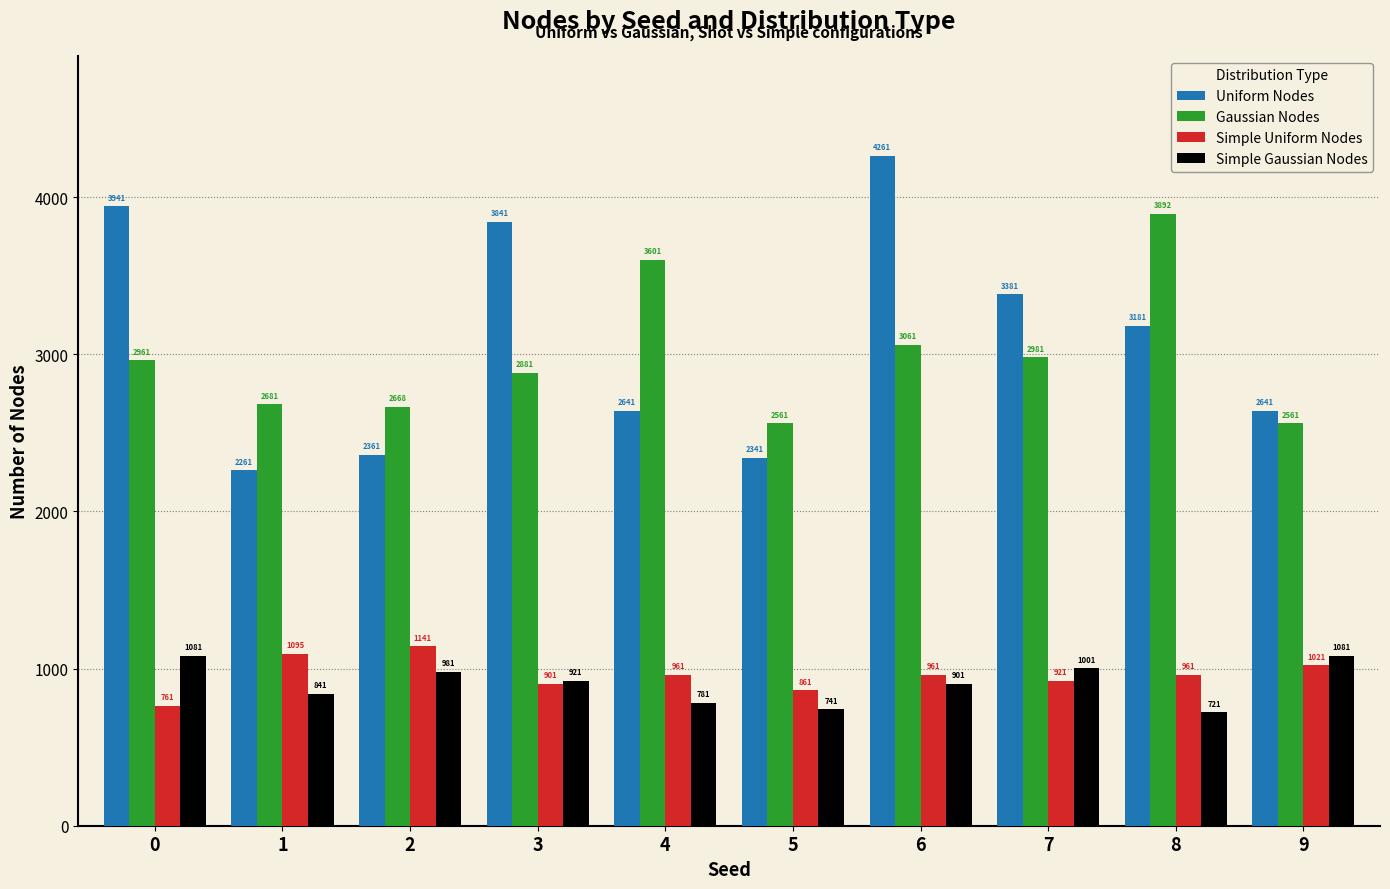

Reading left to right, list all the values displayed in this chart.

Uniform Nodes: 0=3941	1=2261	2=2361	3=3841	4=2641	5=2341	6=4261	7=3381	8=3181	9=2641
Gaussian Nodes: 0=2961	1=2681	2=2668	3=2881	4=3601	5=2561	6=3061	7=2981	8=3892	9=2561
Simple Uniform Nodes: 0=761	1=1095	2=1141	3=901	4=961	5=861	6=961	7=921	8=961	9=1021
Simple Gaussian Nodes: 0=1081	1=841	2=981	3=921	4=781	5=741	6=901	7=1001	8=721	9=1081